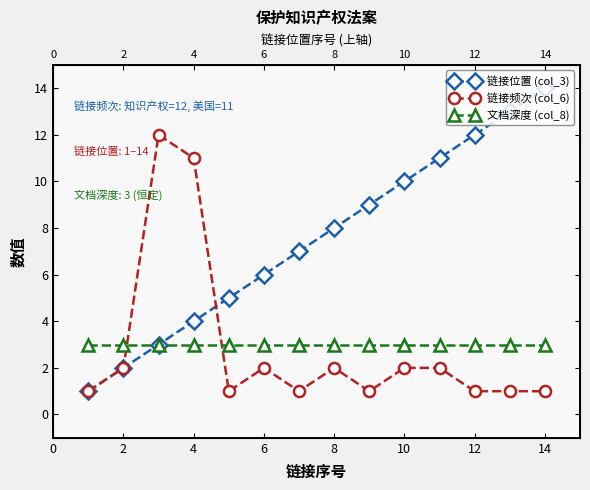

What is the lowest value of the 链接频次 (col_6) series?

1